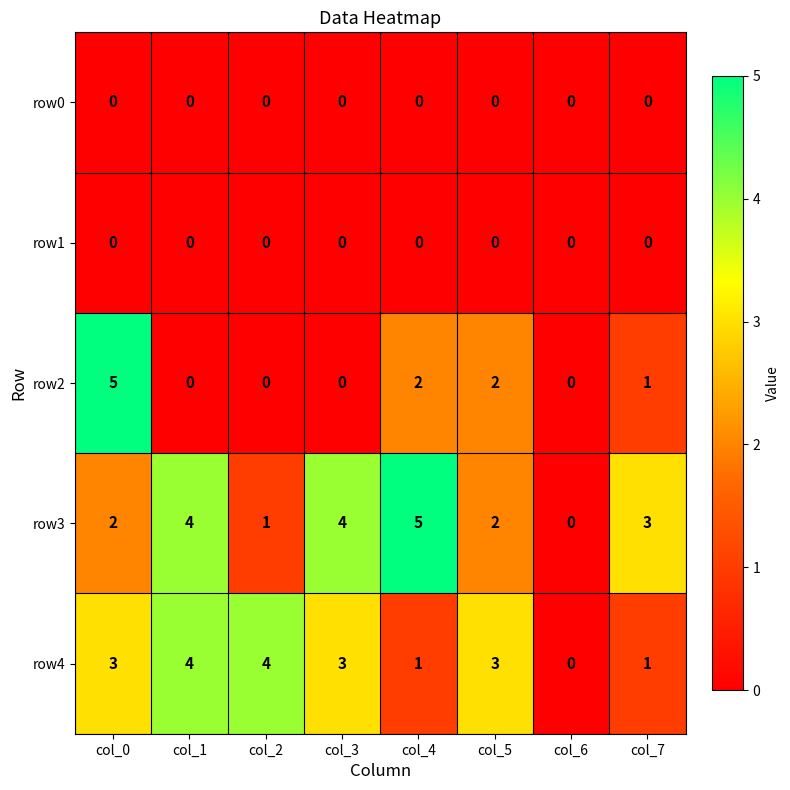

The row4 series shows -2 at col_6. True or false?

False